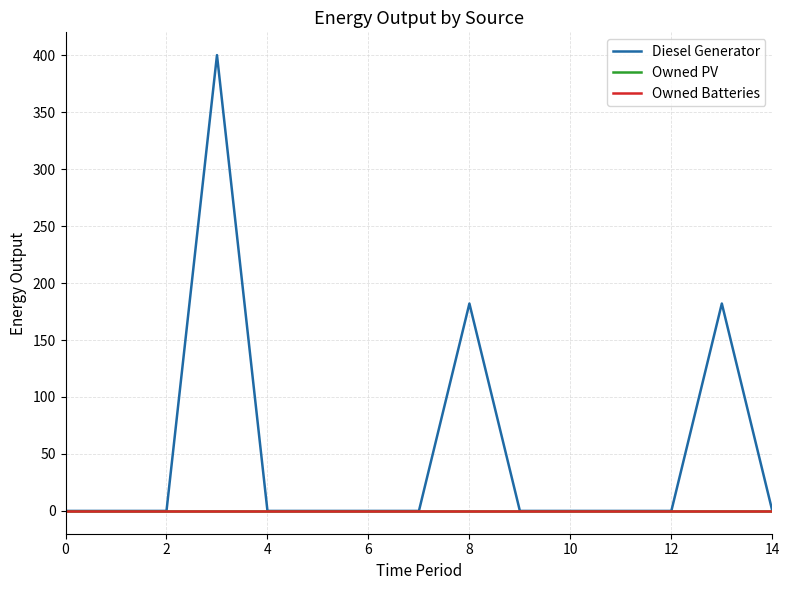

True or false: Owned PV and Owned Batteries cross at least once.

False